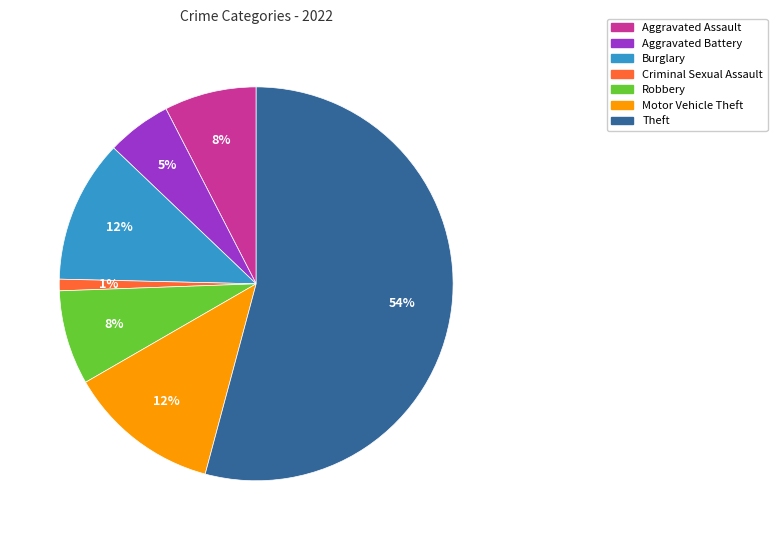

How many slices are in this pie chart?

7